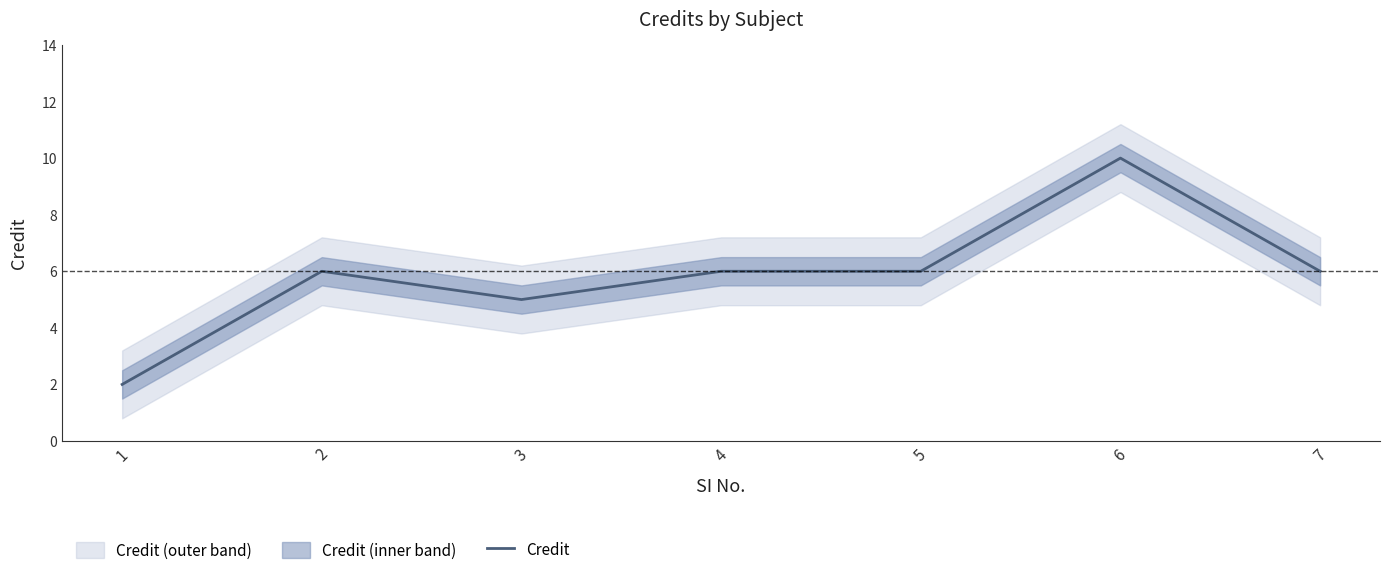

Reading left to right, what are all the values shown in this chart?

2	6	5	6	6	10	6